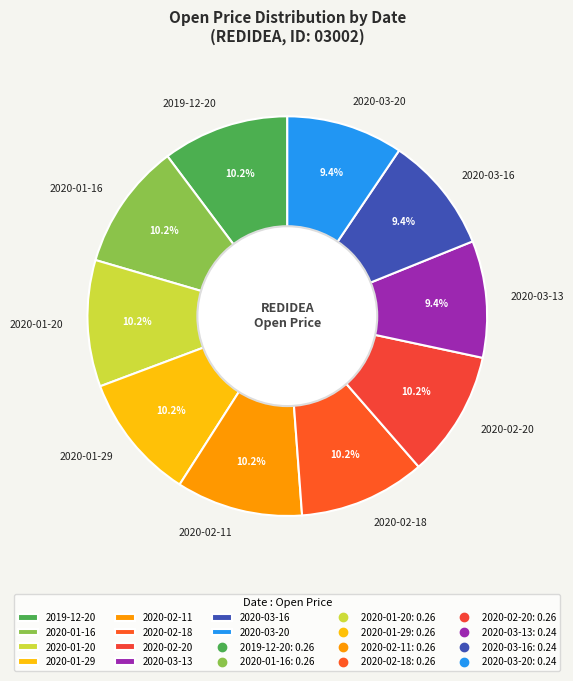

How many slices are in this pie chart?

10